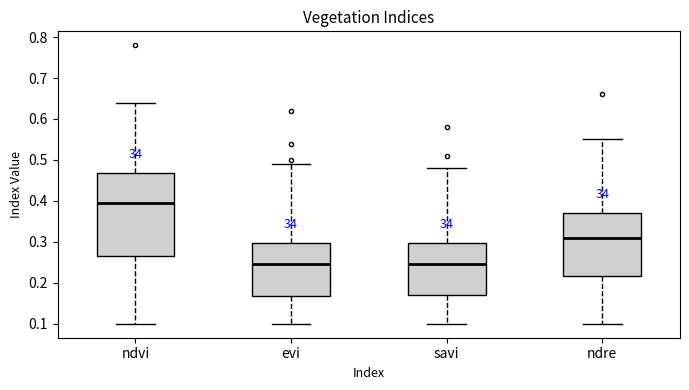

Reading left to right, read every box against the y-axis: the position of its median line, the range the box covers, and the ends of its whiskers. The values are not printed on the chart, so give them approximately, as read against the axis.

ndvi: median 0.40, box 0.27 to 0.47, whiskers 0.10 to 0.64
evi: median 0.25, box 0.17 to 0.30, whiskers 0.10 to 0.49
savi: median 0.25, box 0.17 to 0.30, whiskers 0.10 to 0.48
ndre: median 0.31, box 0.22 to 0.37, whiskers 0.10 to 0.55